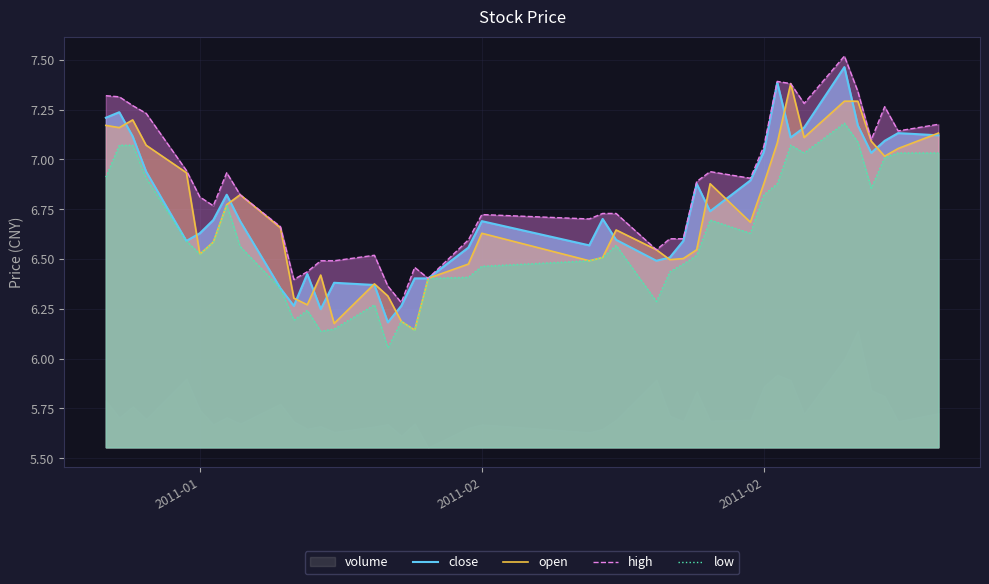

Is it true that low equals 8.7 at 9?

False